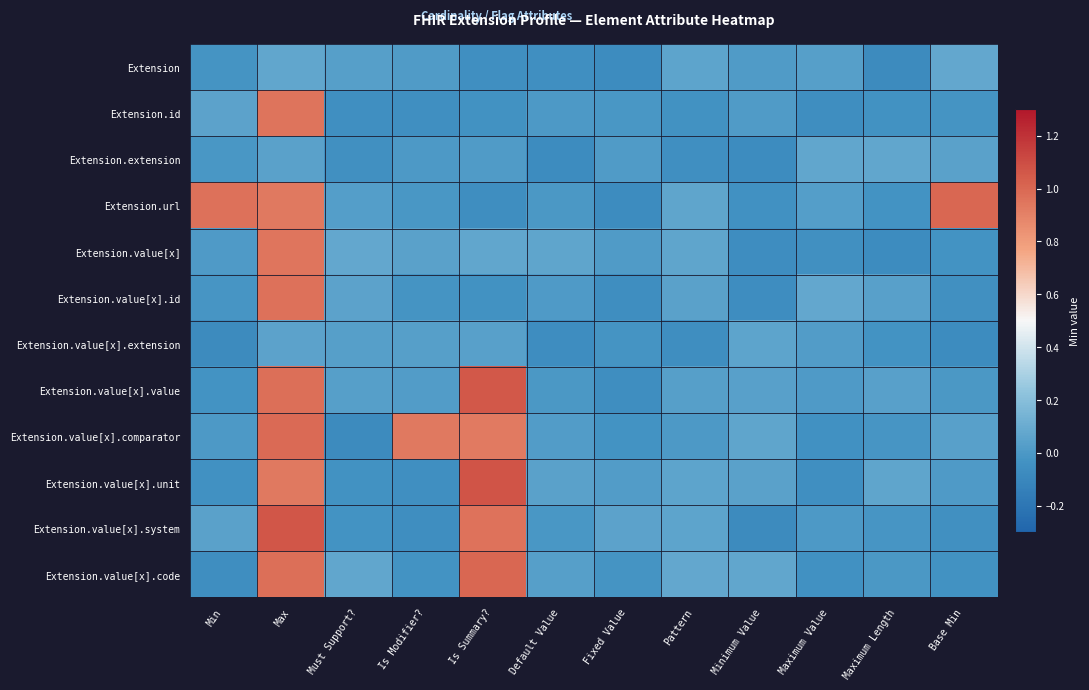

At which category does the chart reach its peak across all series?

Is Summary?